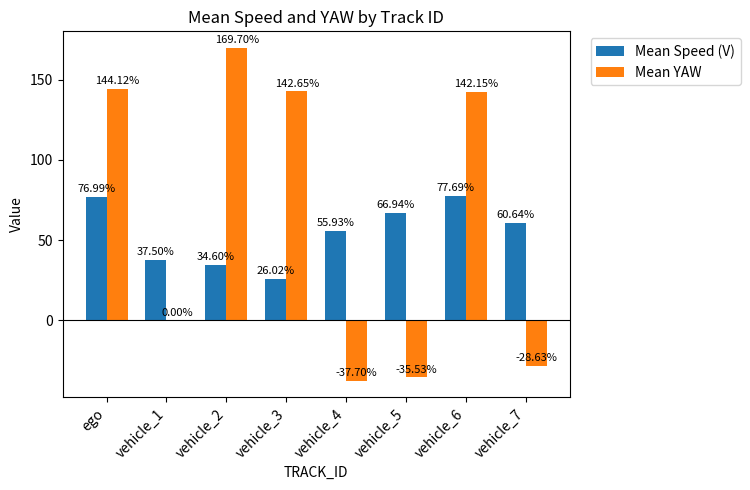

How many groups of bars are there?

8